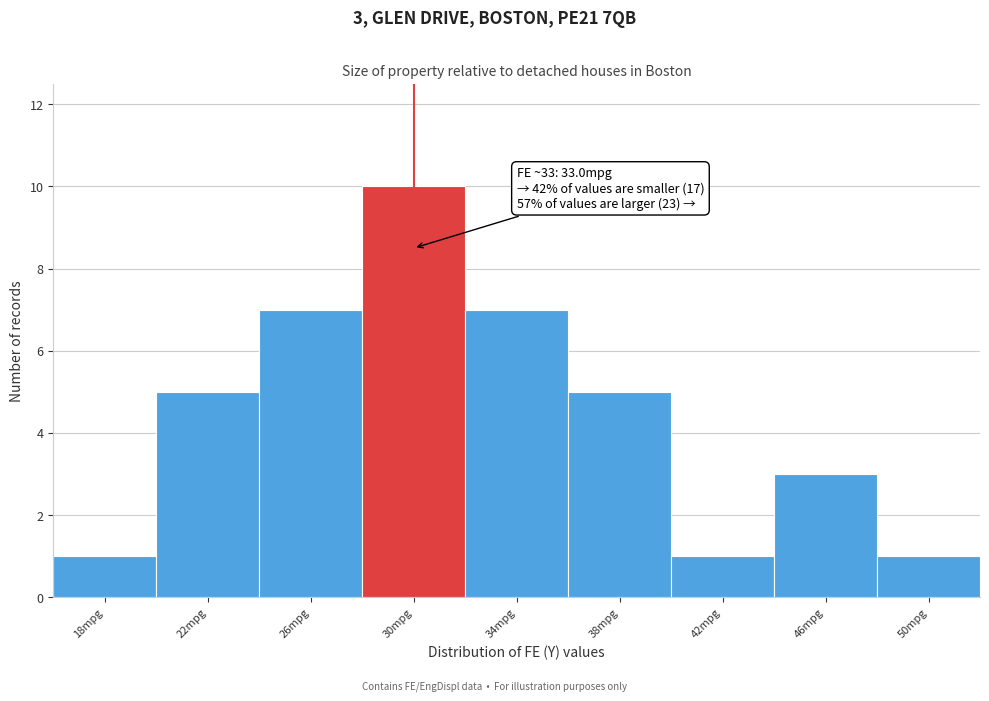

Reading left to right, extract all data points from this chart.

1	5	7	10	7	5	1	3	1